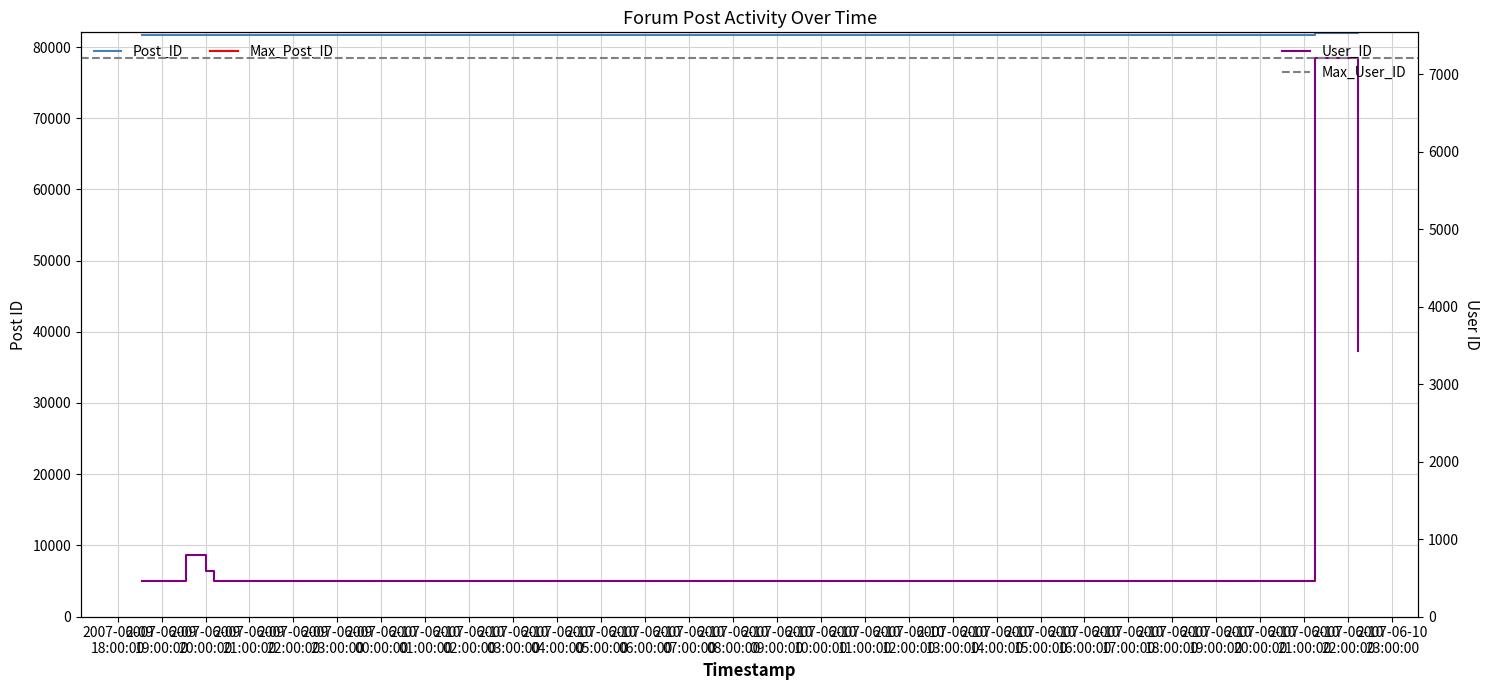

At which category does the chart reach its peak across all series?

2007-06-10 22:13:00